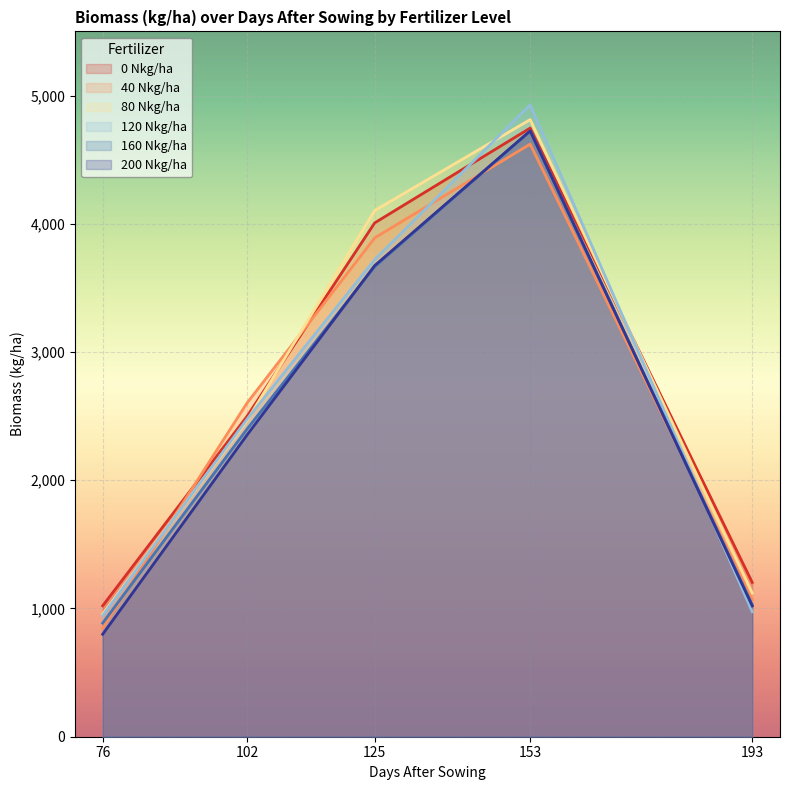

What is the difference between the second highest and second lowest values in the 120 Nkg/ha series?

2747